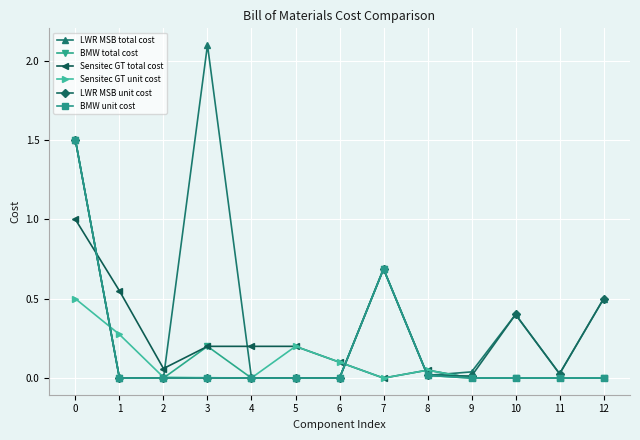

How many lines are shown in the chart?

6